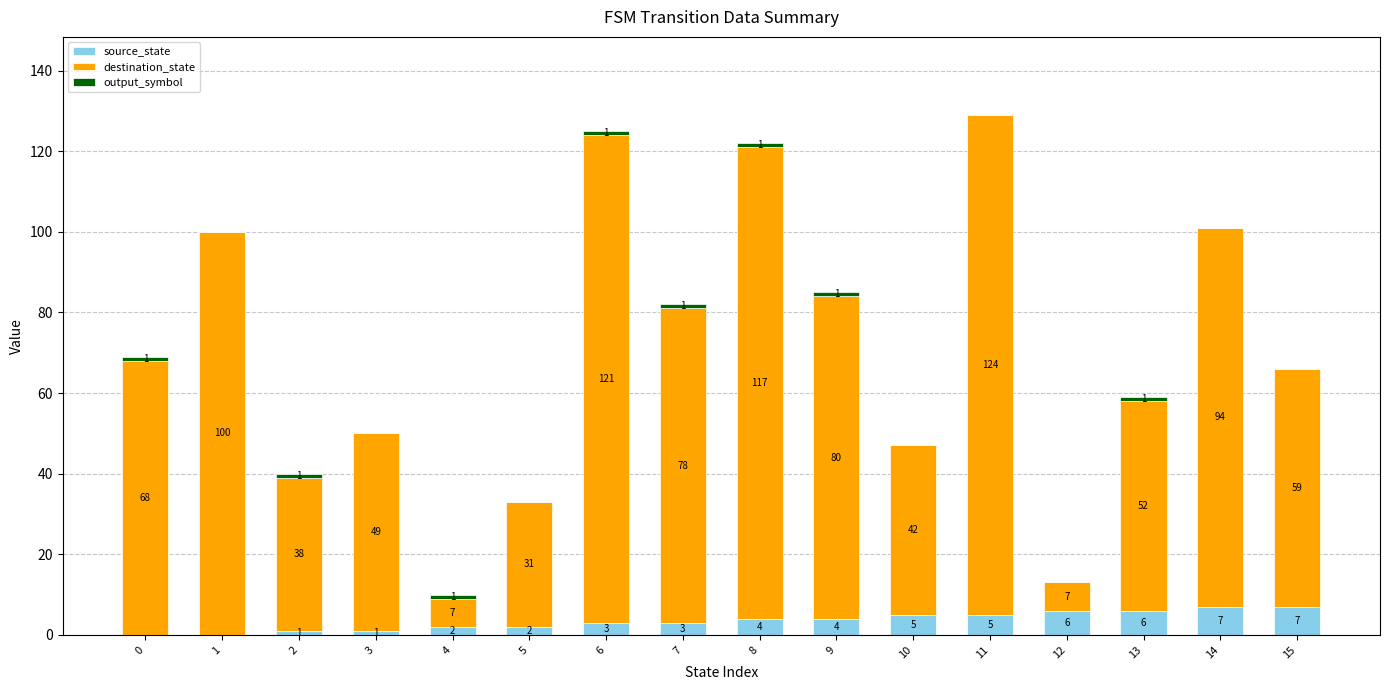

What is the highest value of the source_state series?

7